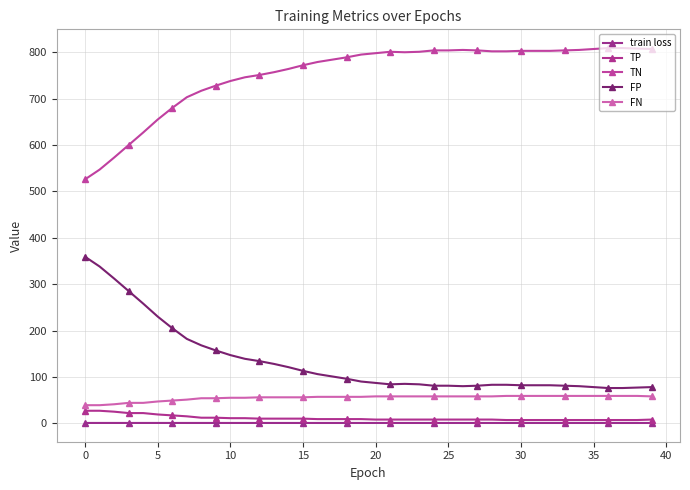

True or false: TN and train loss intersect in this chart.

False